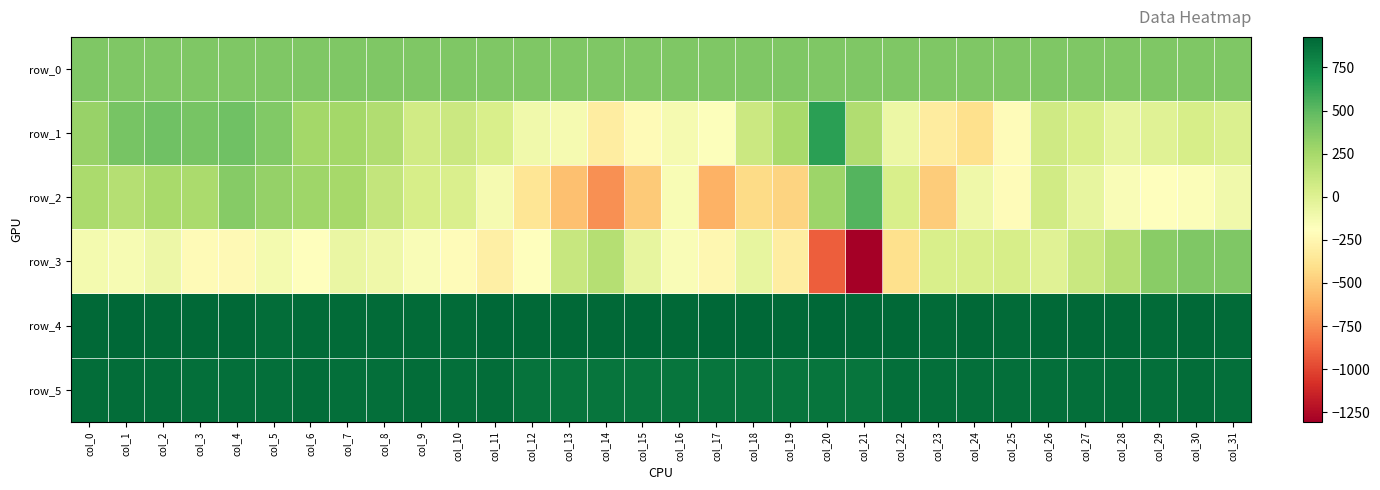

At which category is the sum across all series the highest?

col_2